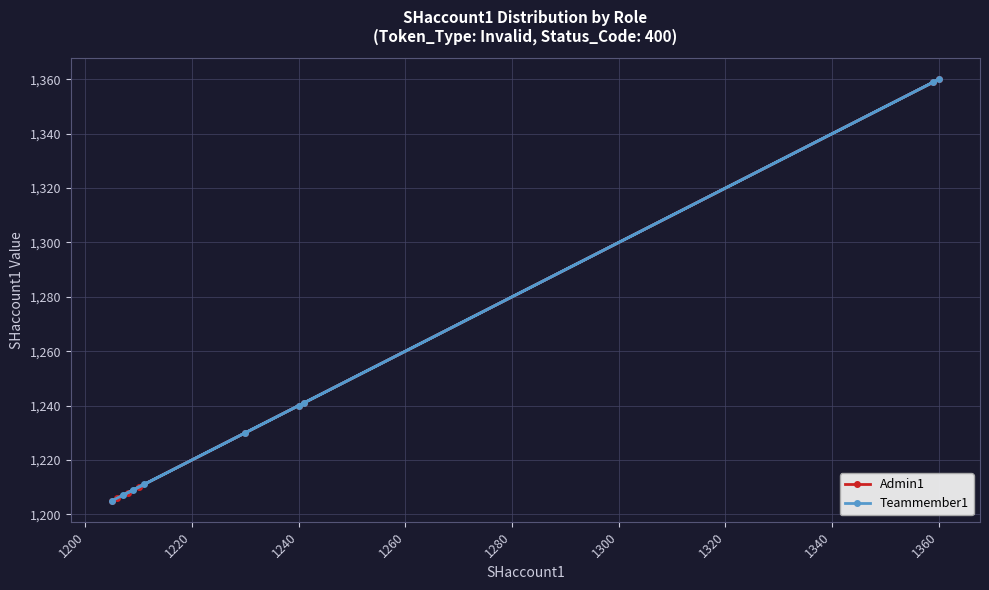

The value of Admin1 at 1360 is 1360. True or false?

True